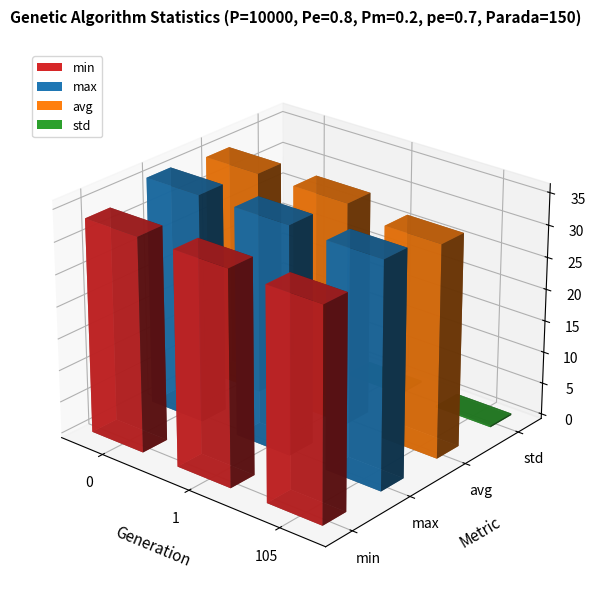

Which series has the largest range (max minus min)?

avg